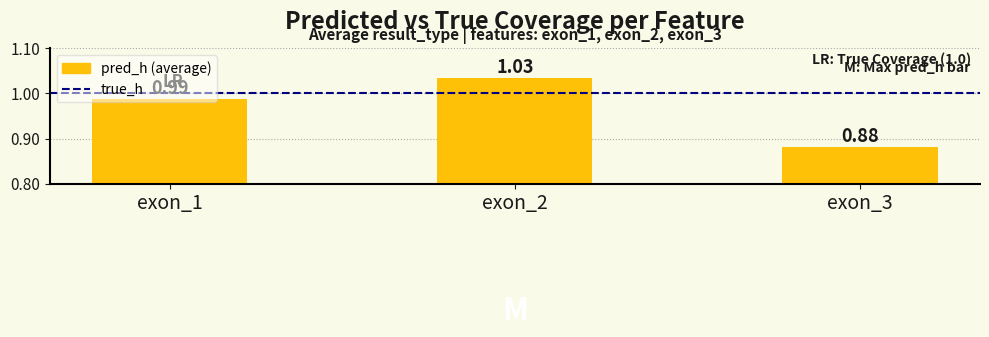

What is the sum of all values?

2.9